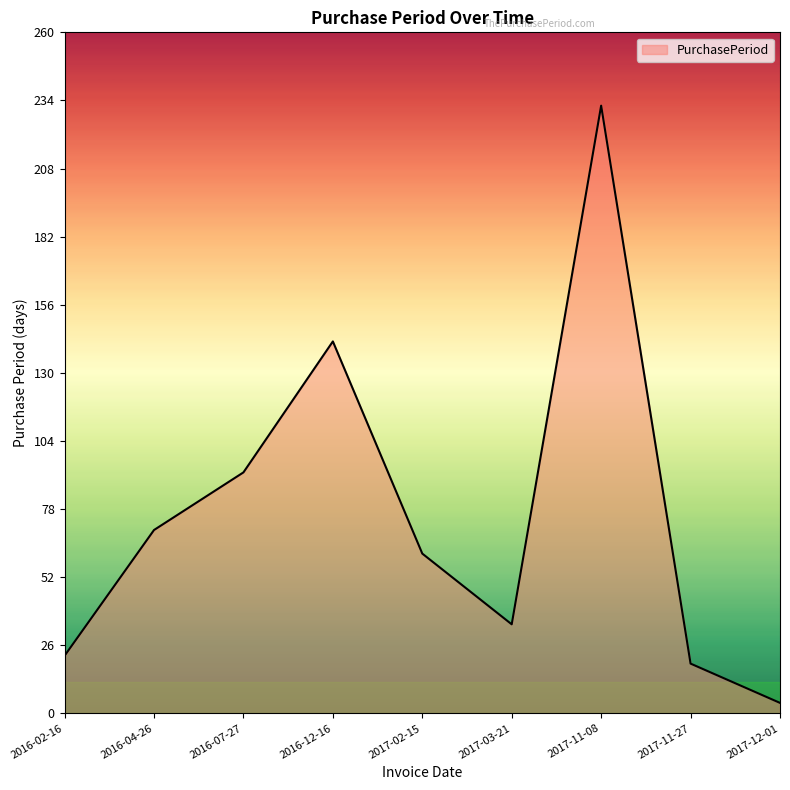

List the labels in order of value, largest first.

2017-11-08, 2016-12-16, 2016-07-27, 2016-04-26, 2017-02-15, 2017-03-21, 2016-02-16, 2017-11-27, 2017-12-01